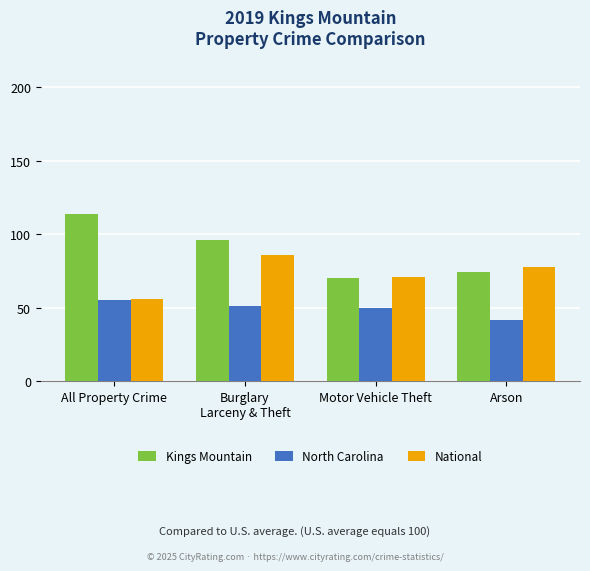

What is the average value of the North Carolina series?

50